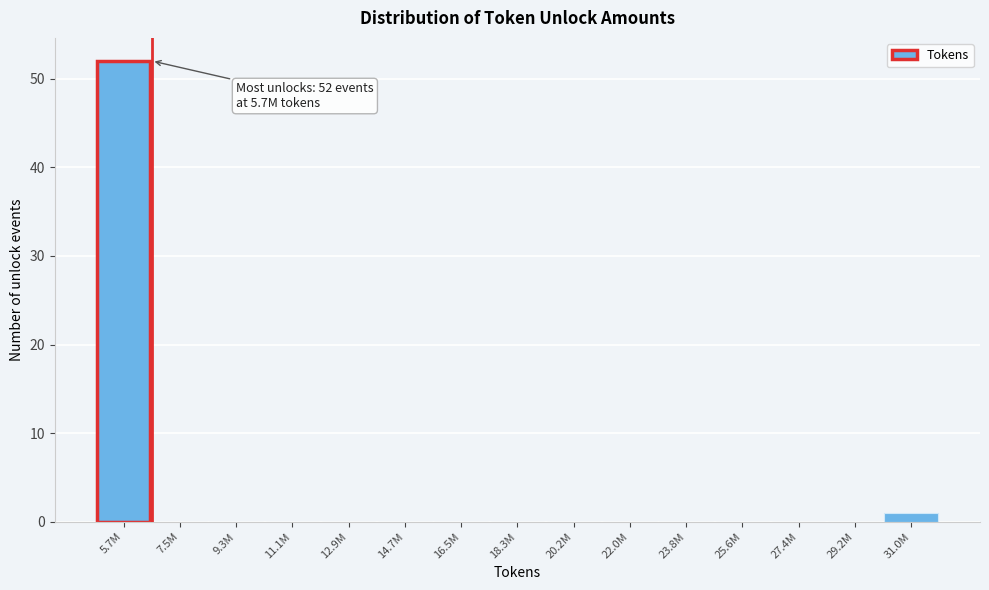

Reading right to left, extract all data points from this chart.

31.0M=1	29.2M=0	27.4M=0	25.6M=0	23.8M=0	22.0M=0	20.2M=0	18.3M=0	16.5M=0	14.7M=0	12.9M=0	11.1M=0	9.3M=0	7.5M=0	5.7M=52